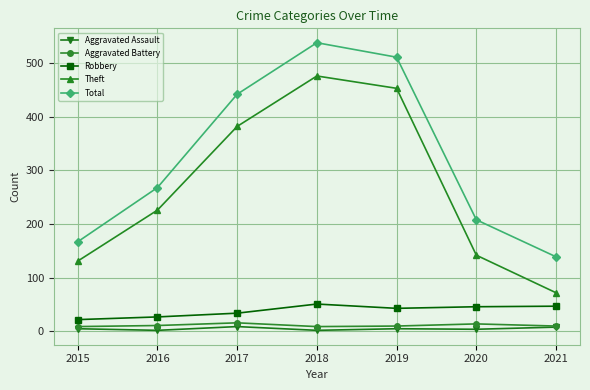

What is the sum of the Aggravated Battery values at 2021 and 2015?

19